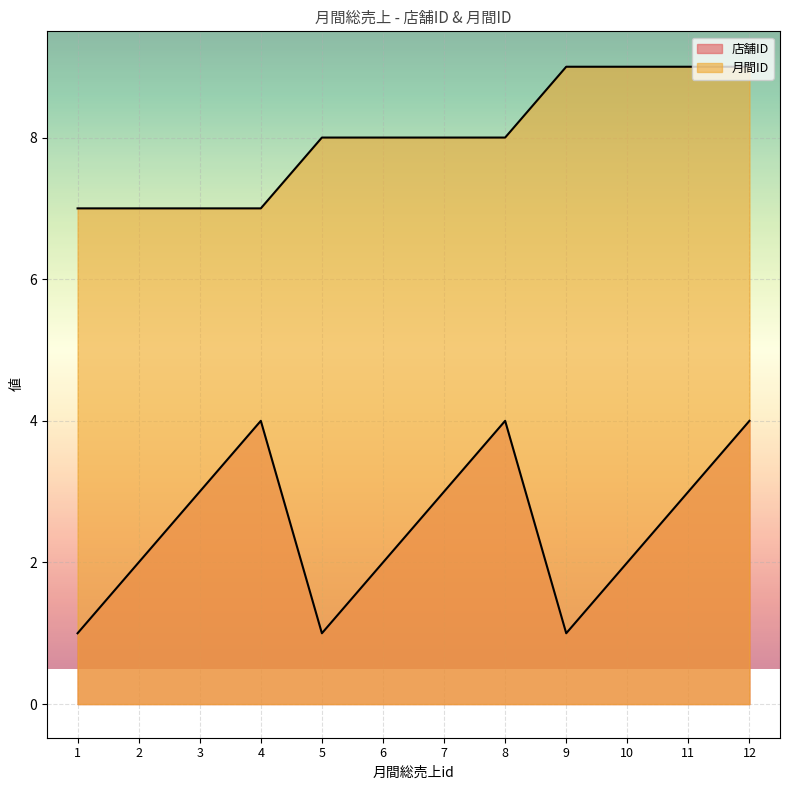

Which has a higher value, 4 or 5?

4